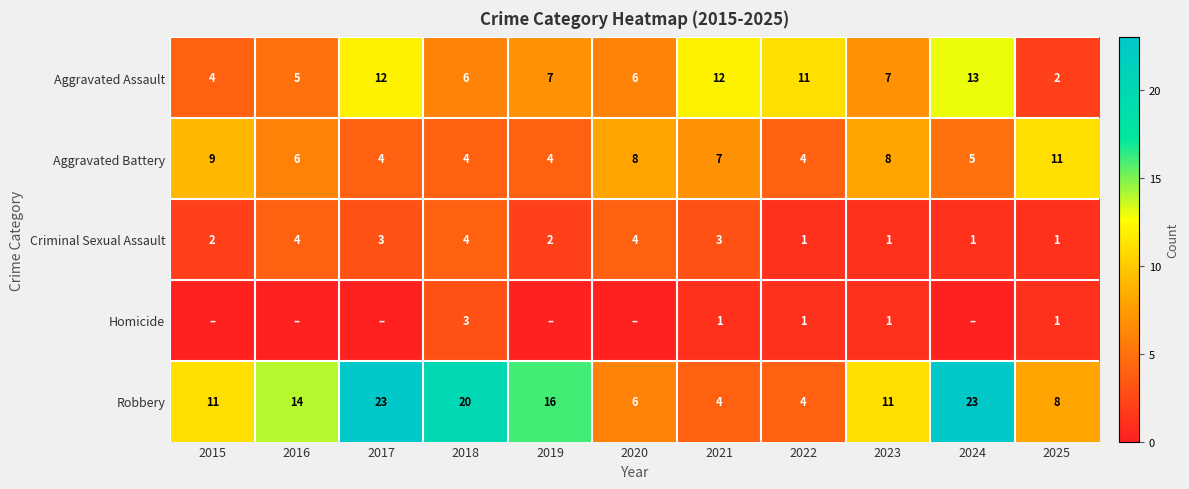

What is the difference between the Aggravated Battery values at 2021 and 2022?

3